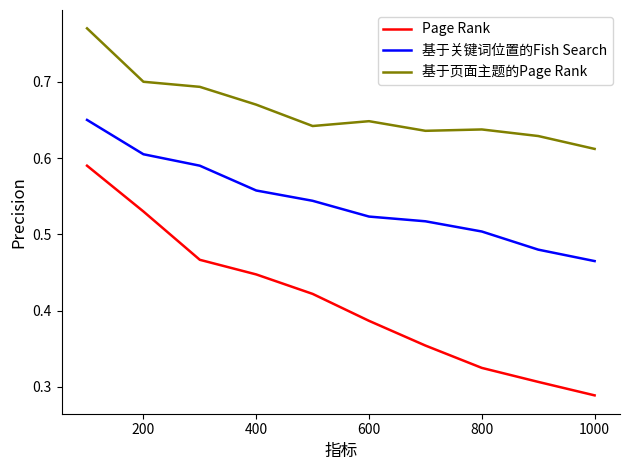

Which series has the widest spread of values?

Page Rank